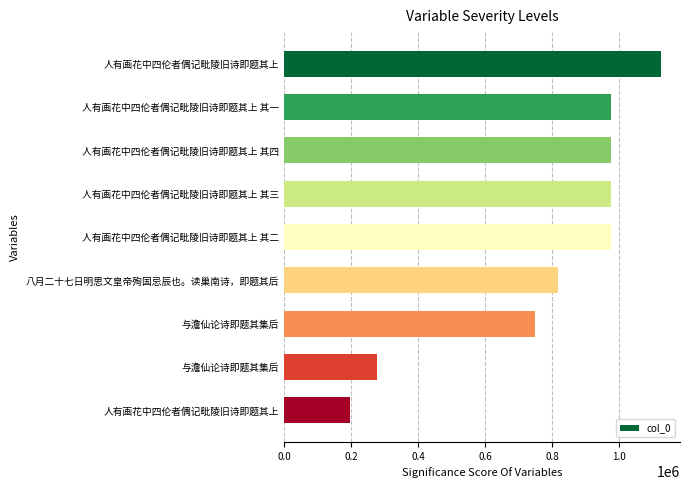

How many bars are there in total?

9